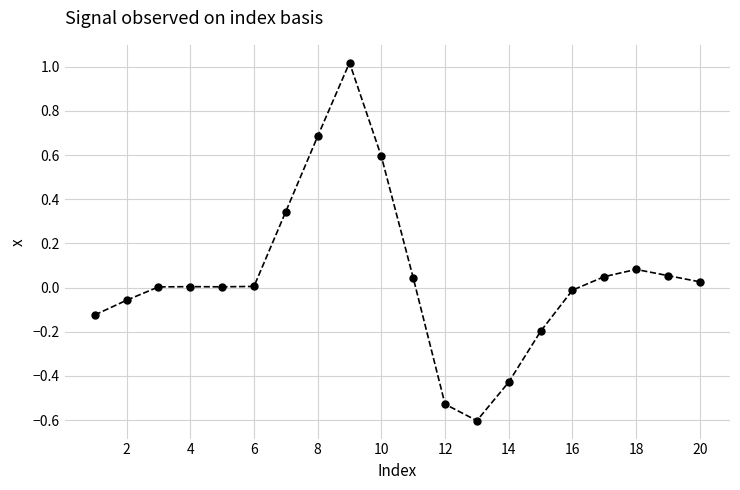

What is the minimum value shown in the chart?

-0.6